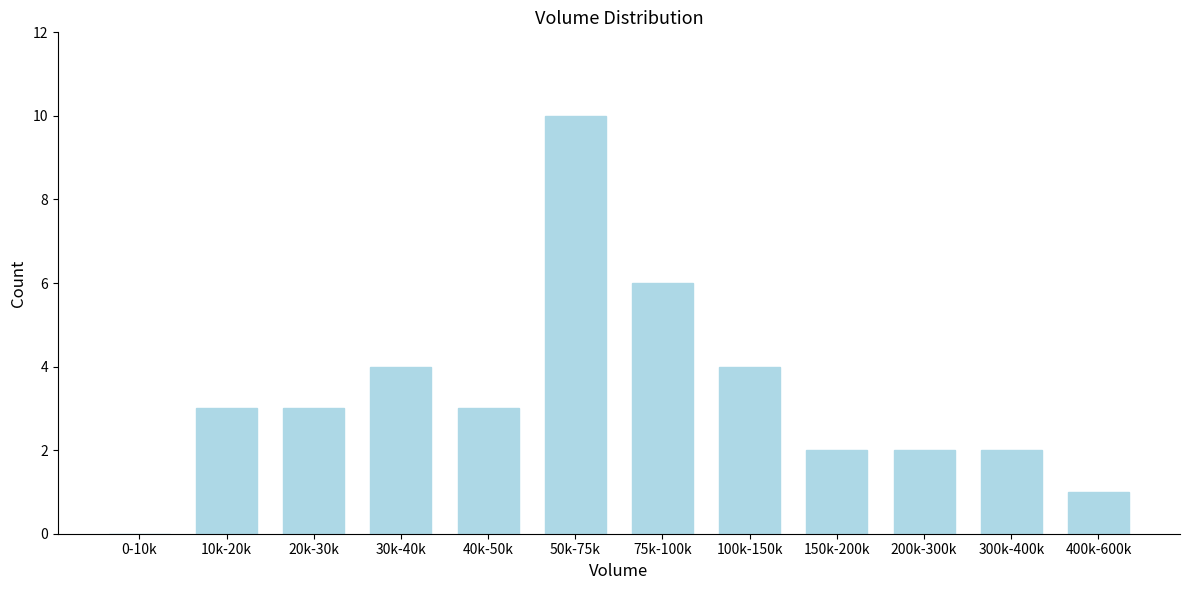

Reading left to right, extract all data points from this chart.

0-10k=0	10k-20k=3	20k-30k=3	30k-40k=4	40k-50k=3	50k-75k=10	75k-100k=6	100k-150k=4	150k-200k=2	200k-300k=2	300k-400k=2	400k-600k=1